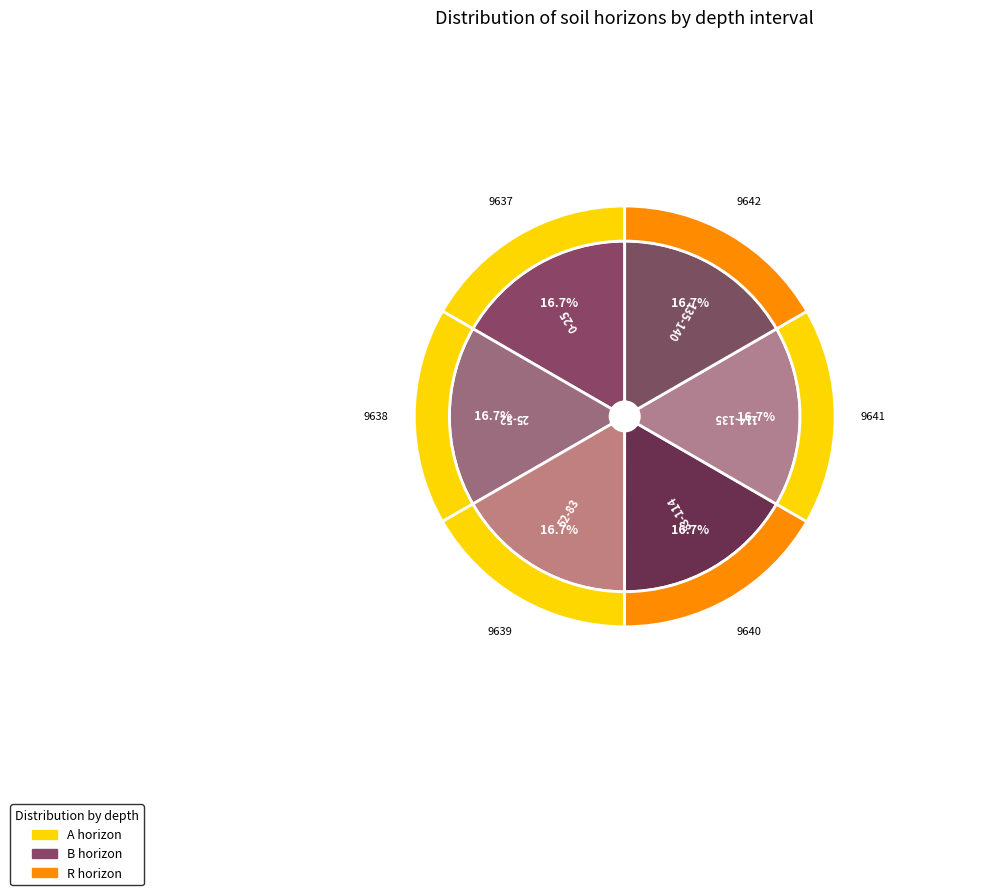

True or false: 25-52 accounts for 17% of the total.

True